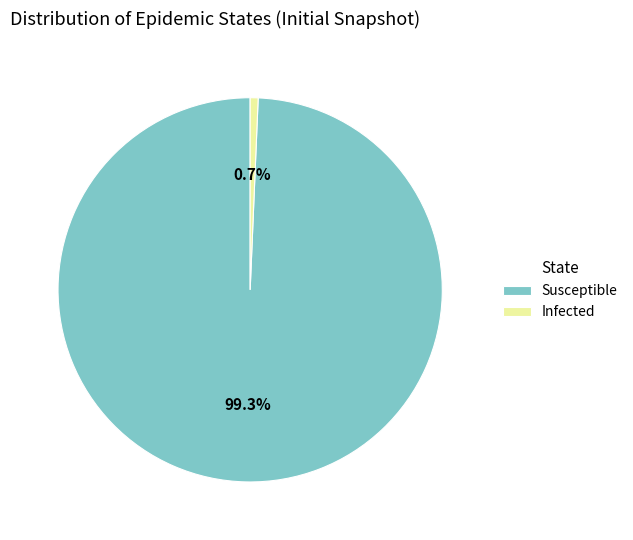

To the nearest percent, what is the difference between the largest and smallest slice percentages?

99%